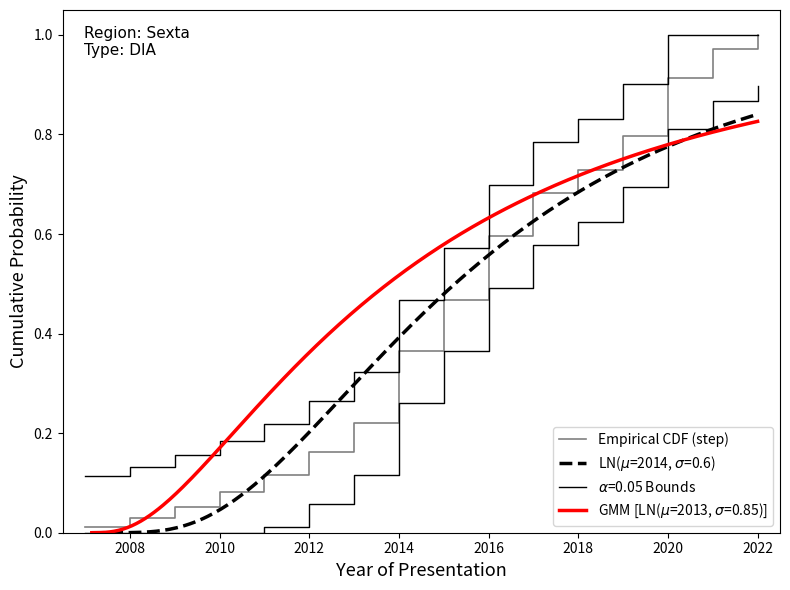

The value at 2020 is 1.4. True or false?

False